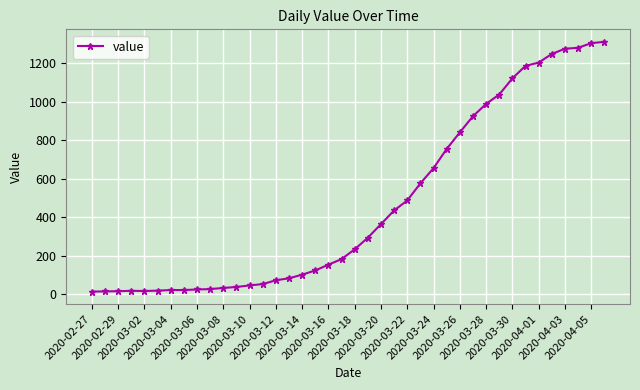

What is the sum of all values?

18591